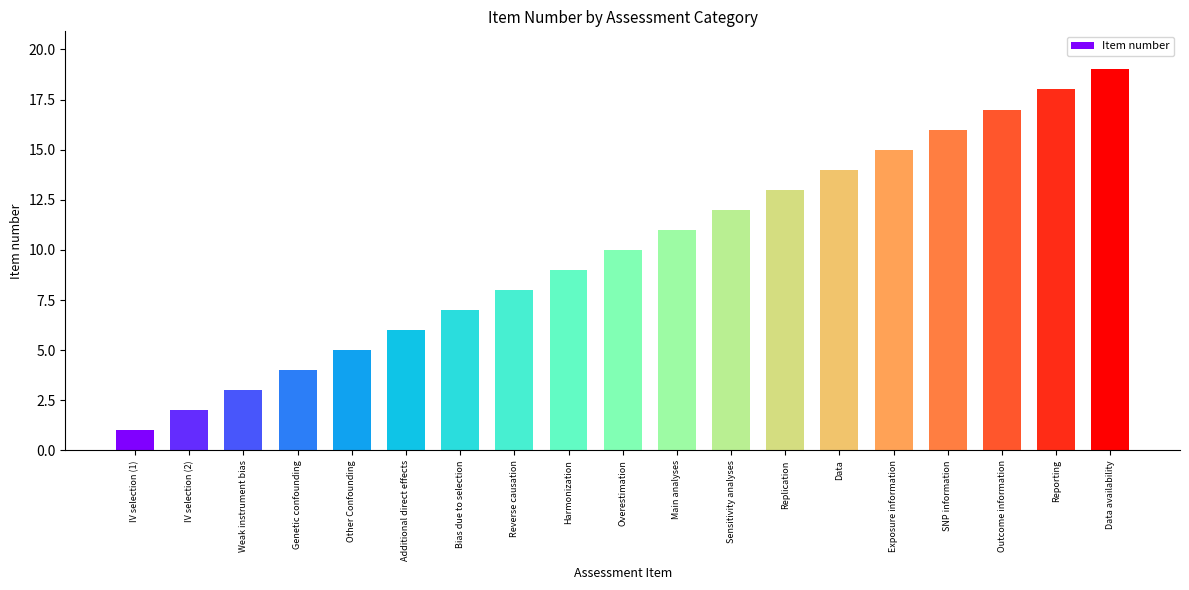

What is the difference between the maximum and minimum values?

18